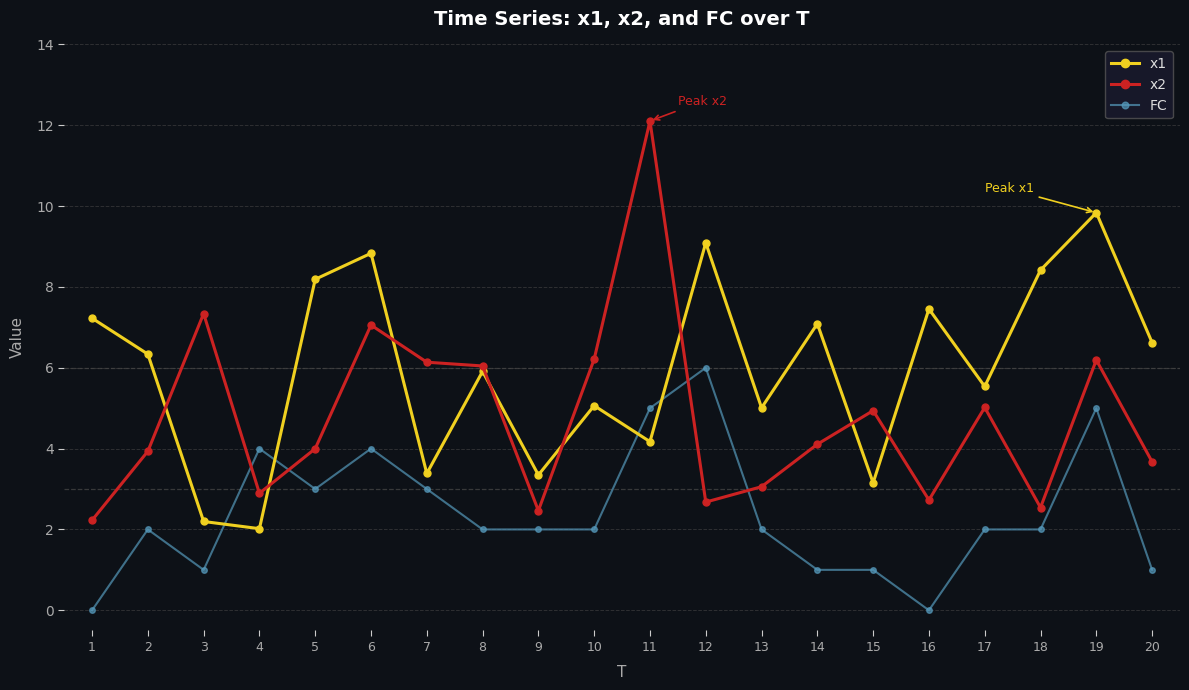

At which category does x2 reach its first local valley?

4